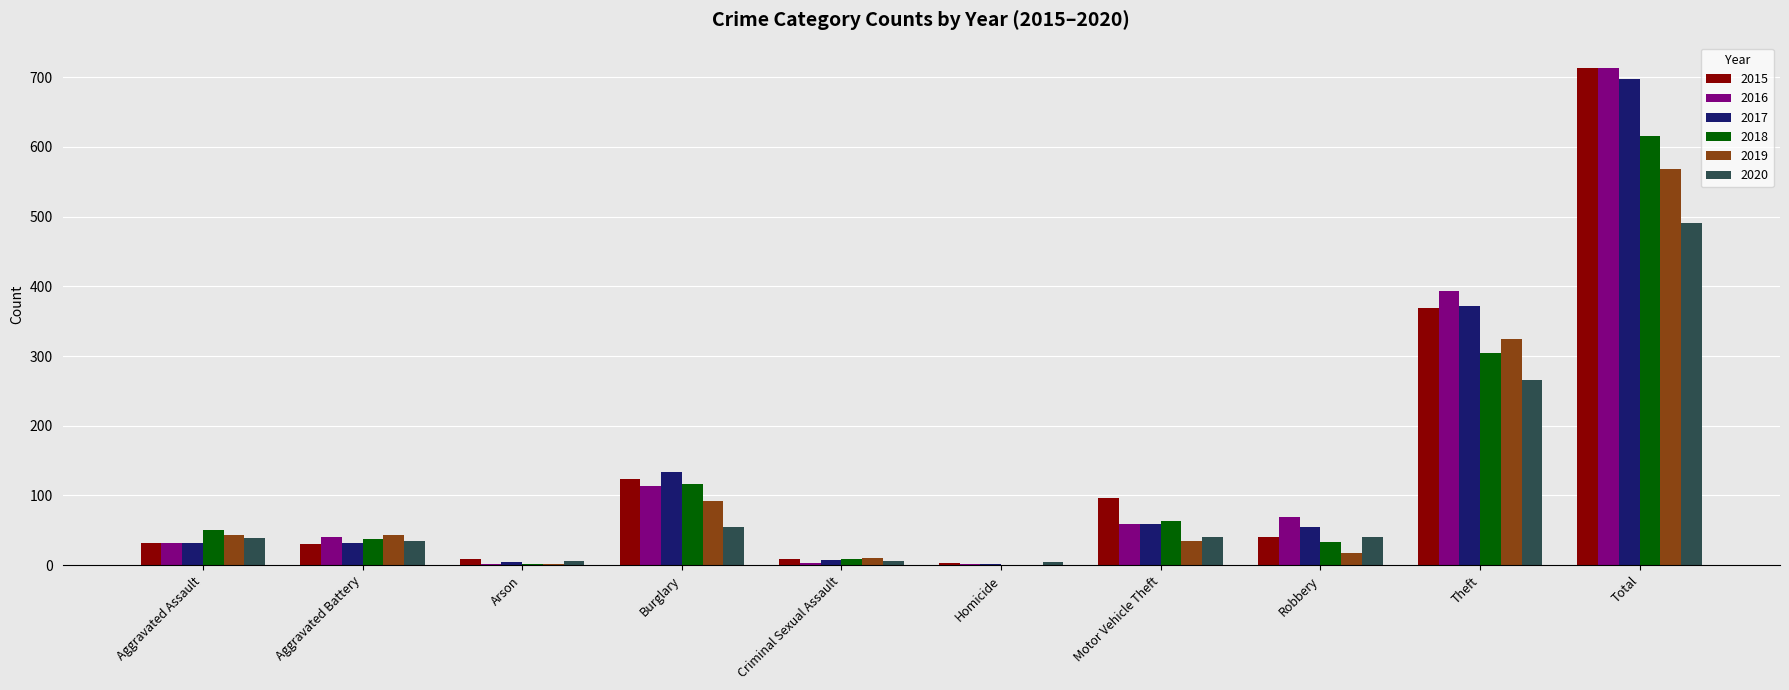

What is the sum of all 2020 values?

982